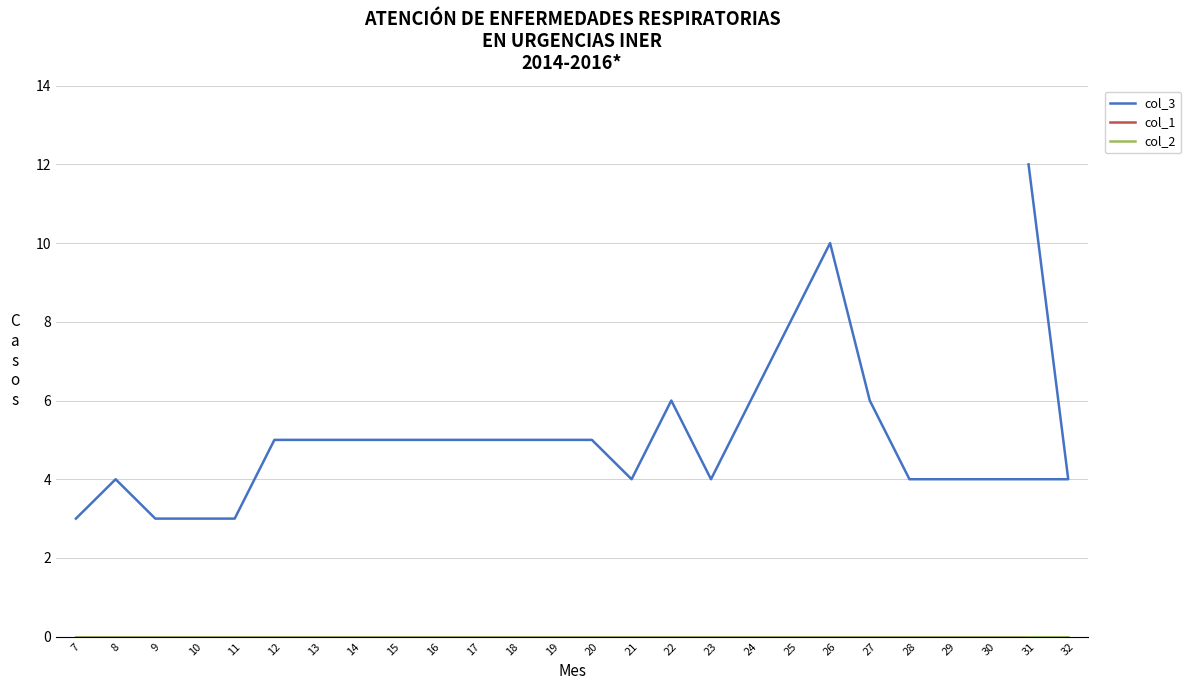

True or false: col_3 and col_2 cross at least once.

False